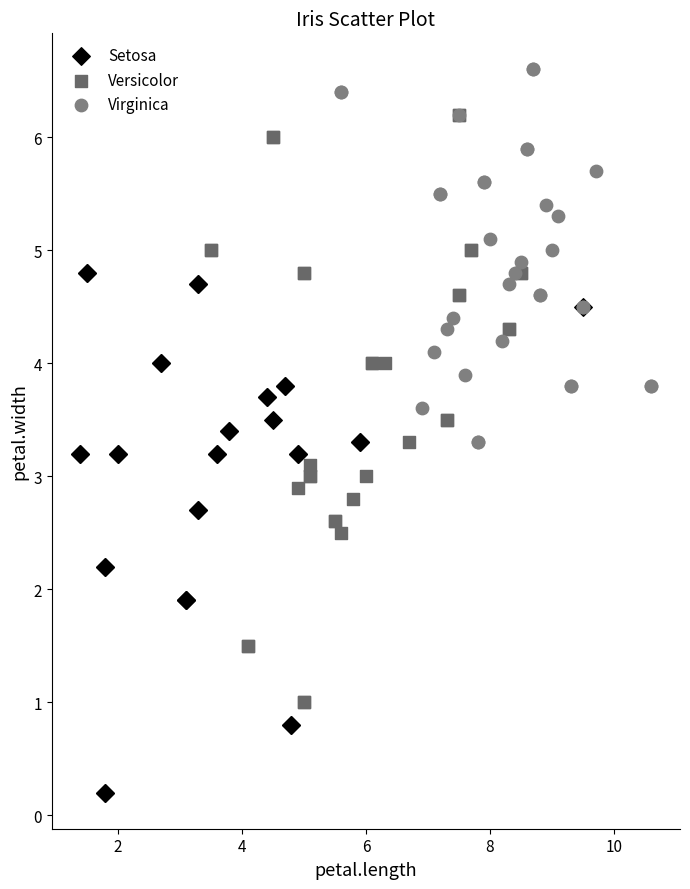

Which series reaches the maximum Y coordinate?

Virginica